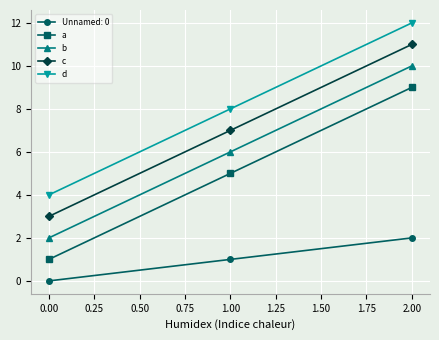

What is the sum of all a values?

15